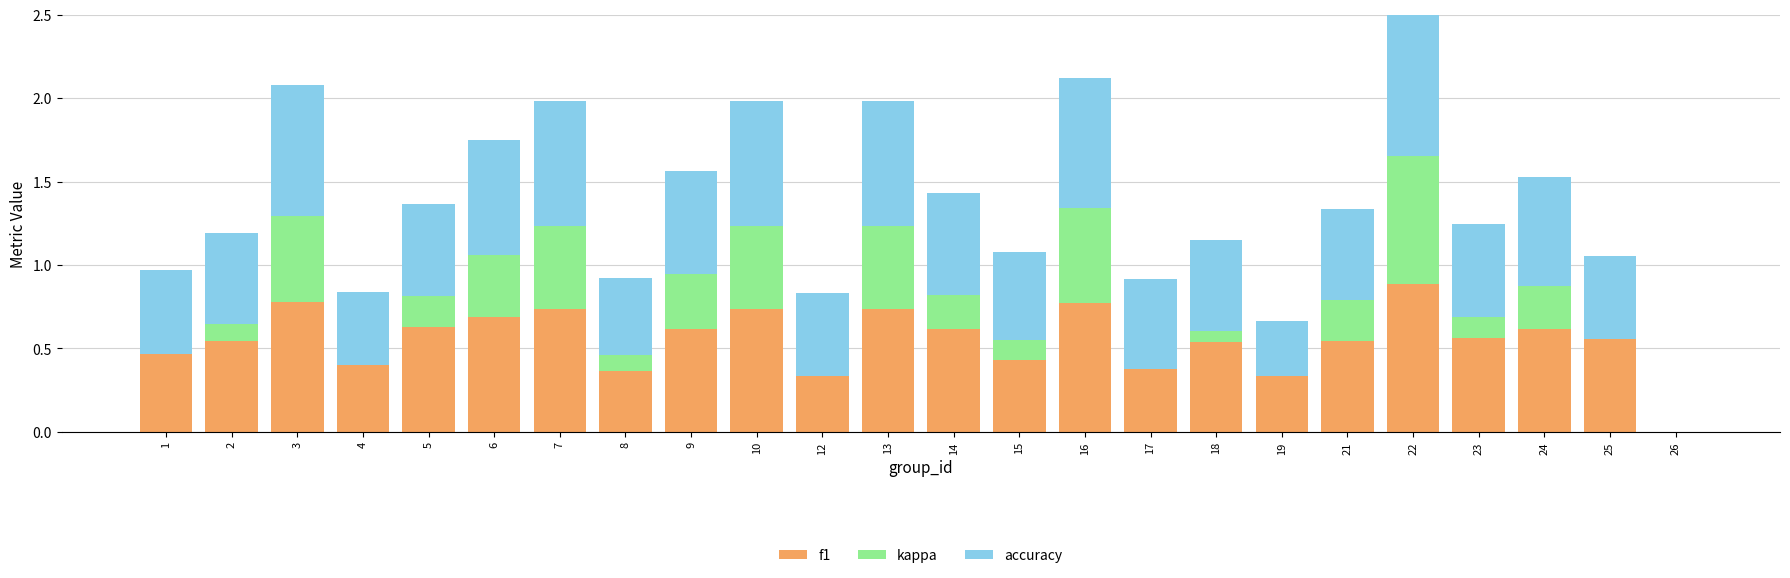

Reading right to left, what are all the values shown in this chart?

f1: 26=0.0	25=0.6	24=0.6	23=0.6	22=0.9	21=0.5	19=0.3	18=0.5	17=0.4	16=0.8	15=0.4	14=0.6	13=0.7	12=0.3	10=0.7	9=0.6	8=0.4	7=0.7	6=0.7	5=0.6	4=0.4	3=0.8	2=0.5	1=0.5
kappa: 26=0.0	25=0.0	24=0.3	23=0.1	22=0.8	21=0.2	19=0.0	18=0.1	17=0.0	16=0.6	15=0.1	14=0.2	13=0.5	12=0.0	10=0.5	9=0.3	8=0.1	7=0.5	6=0.4	5=0.2	4=0.0	3=0.5	2=0.1	1=0.0
accuracy: 26=0.0	25=0.5	24=0.7	23=0.6	22=0.9	21=0.5	19=0.3	18=0.5	17=0.5	16=0.8	15=0.5	14=0.6	13=0.7	12=0.5	10=0.7	9=0.6	8=0.5	7=0.7	6=0.7	5=0.6	4=0.4	3=0.8	2=0.5	1=0.5